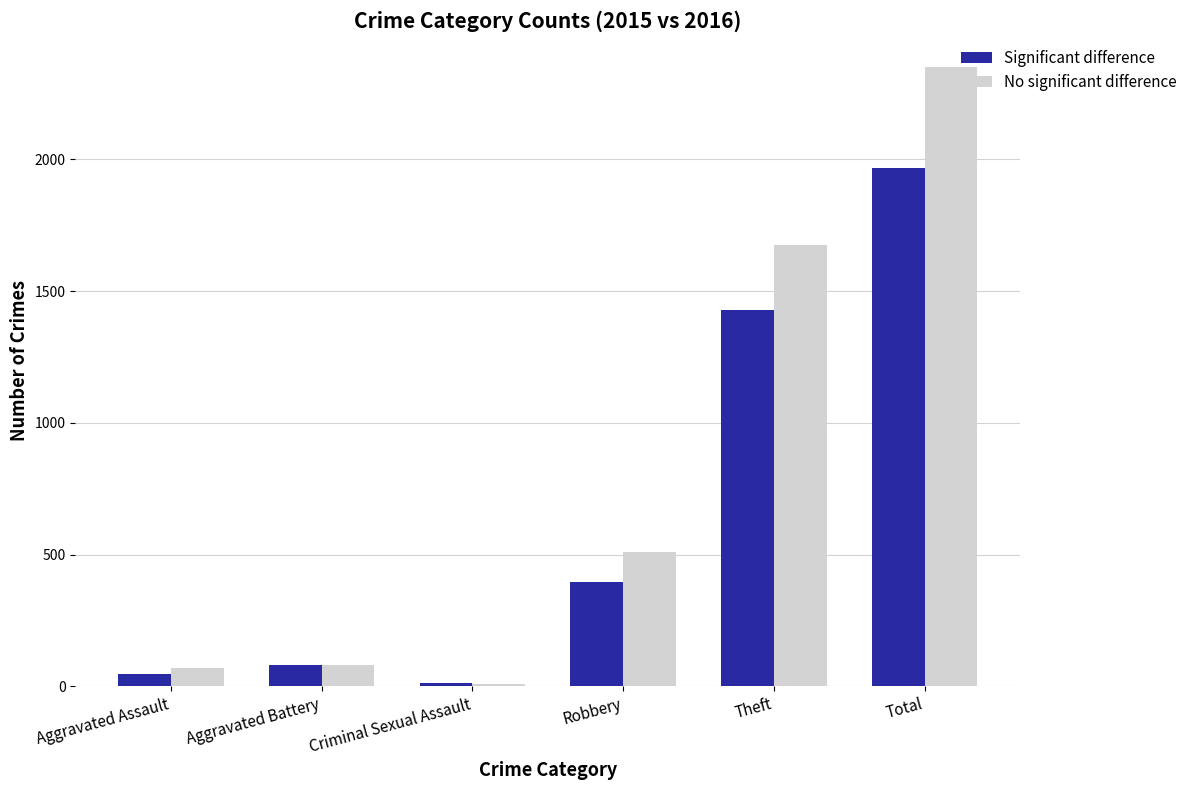

Reading left to right, transcribe all the data shown in this chart.

Significant difference: Aggravated Assault=46	Aggravated Battery=82	Criminal Sexual Assault=12	Robbery=395	Theft=1429	Total=1968
No significant difference: Aggravated Assault=71	Aggravated Battery=82	Criminal Sexual Assault=8	Robbery=510	Theft=1676	Total=2352